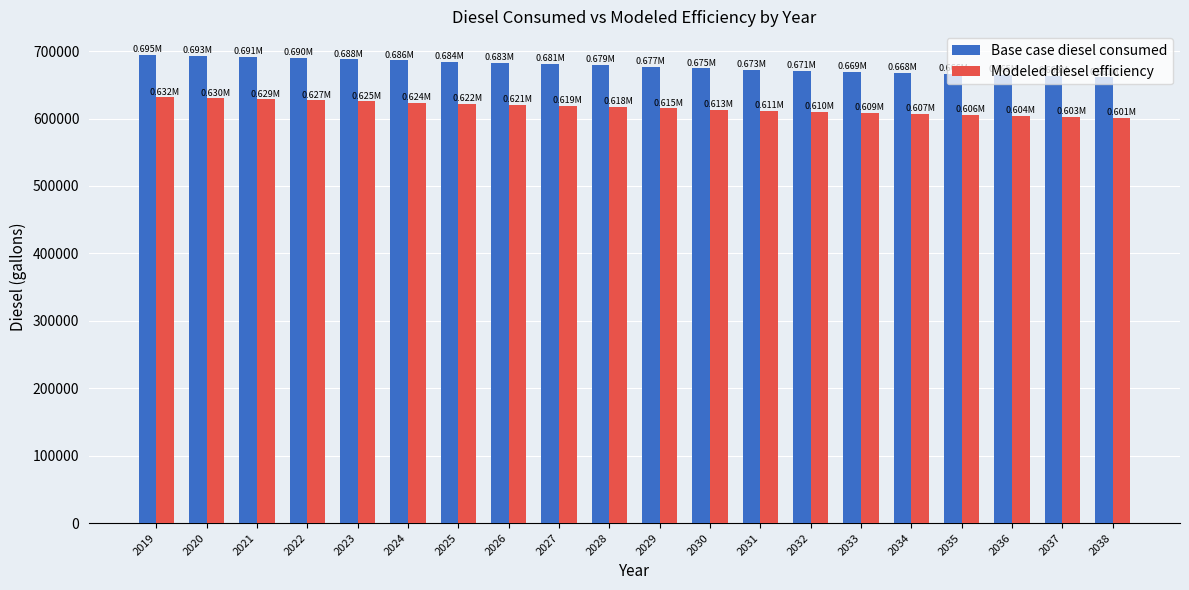

What is the difference between the Base case diesel consumed values at 2034 and 2032?

2792.3